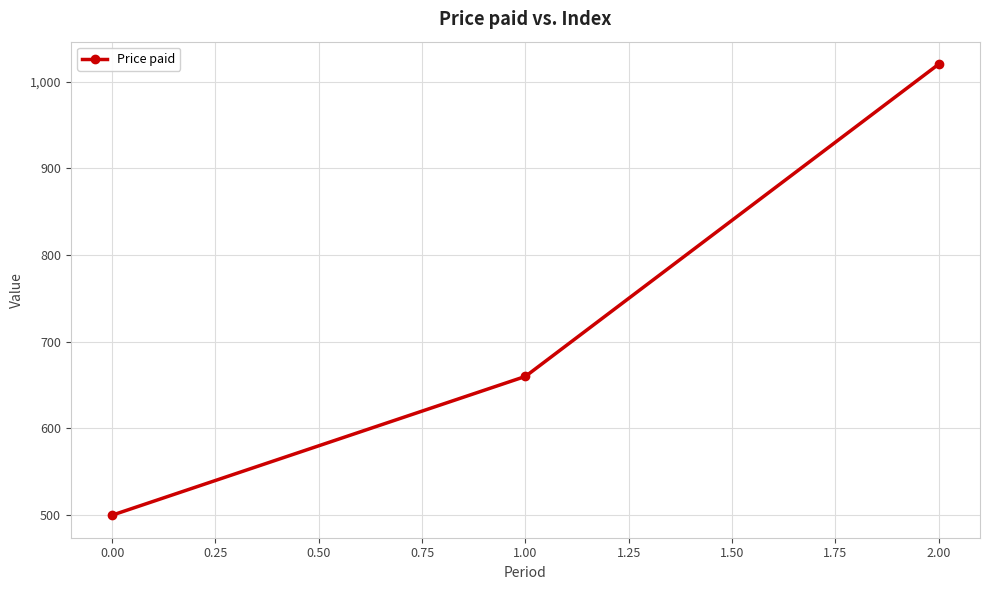

What is the ratio of the value at 1.00 to the value at 0.00?

1.3